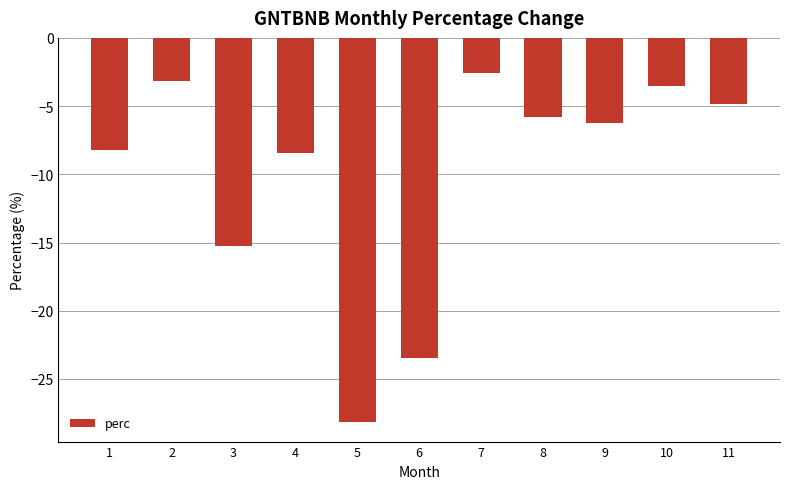

Where does the data first go above -6?

2